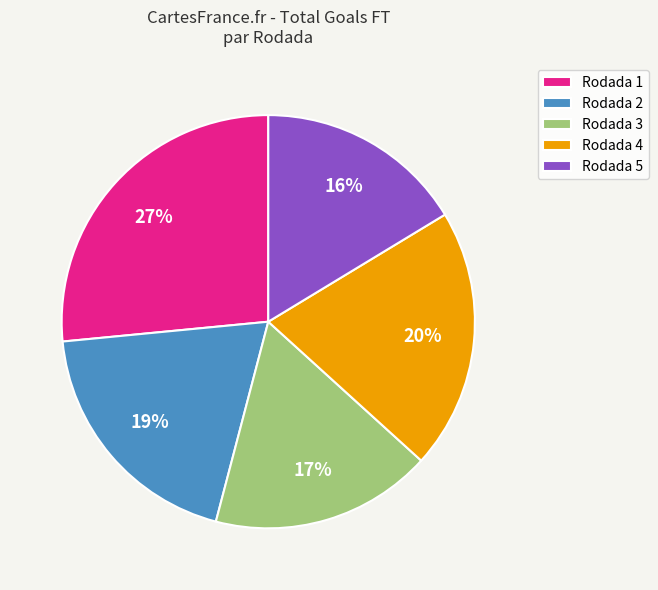

Which has a higher value, Rodada 1 or Rodada 2?

Rodada 1